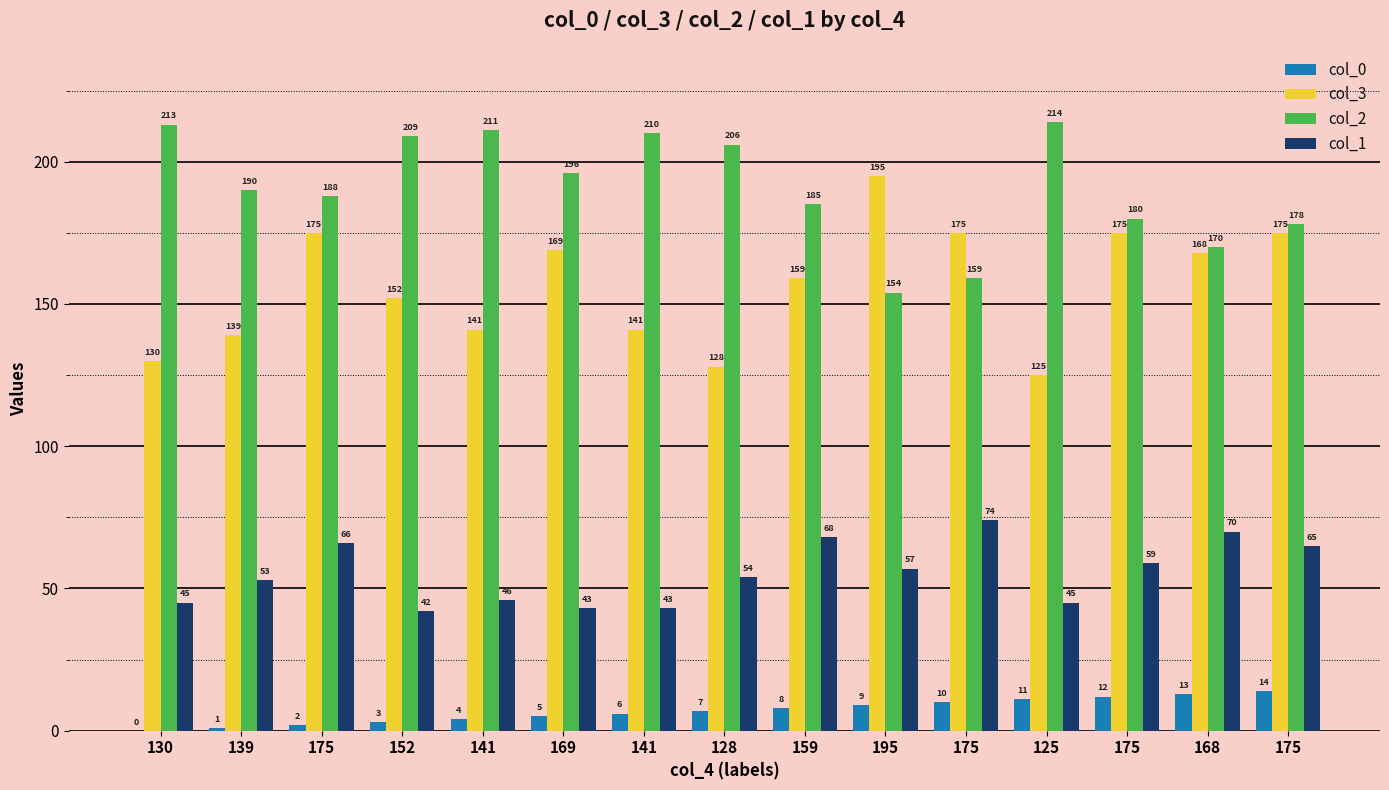

Are the bars grouped side by side (vs. stacked)?

Yes